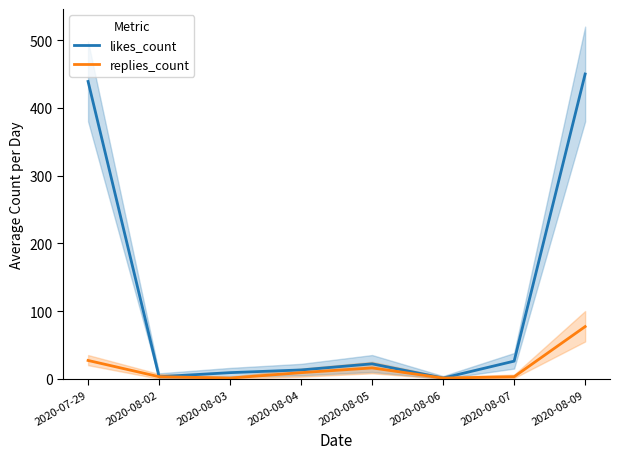

Rank the series by their maximum value, from lowest to highest.

replies_count, likes_count